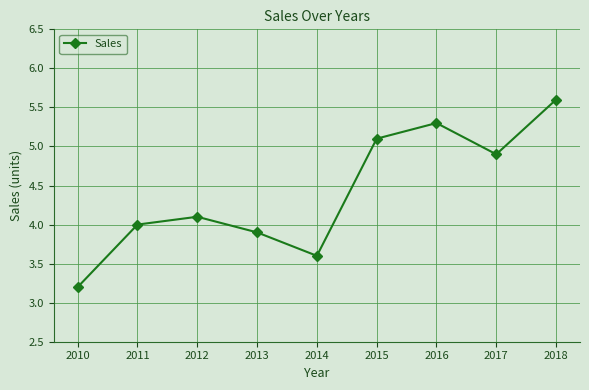

Is it true that the value at 2010 is 3.2?

True